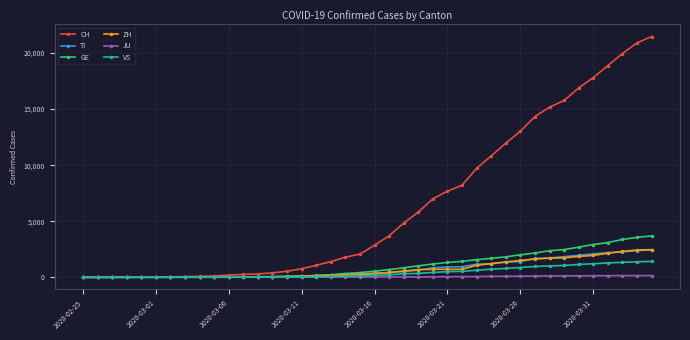

What is the maximum value shown in the chart?

21473